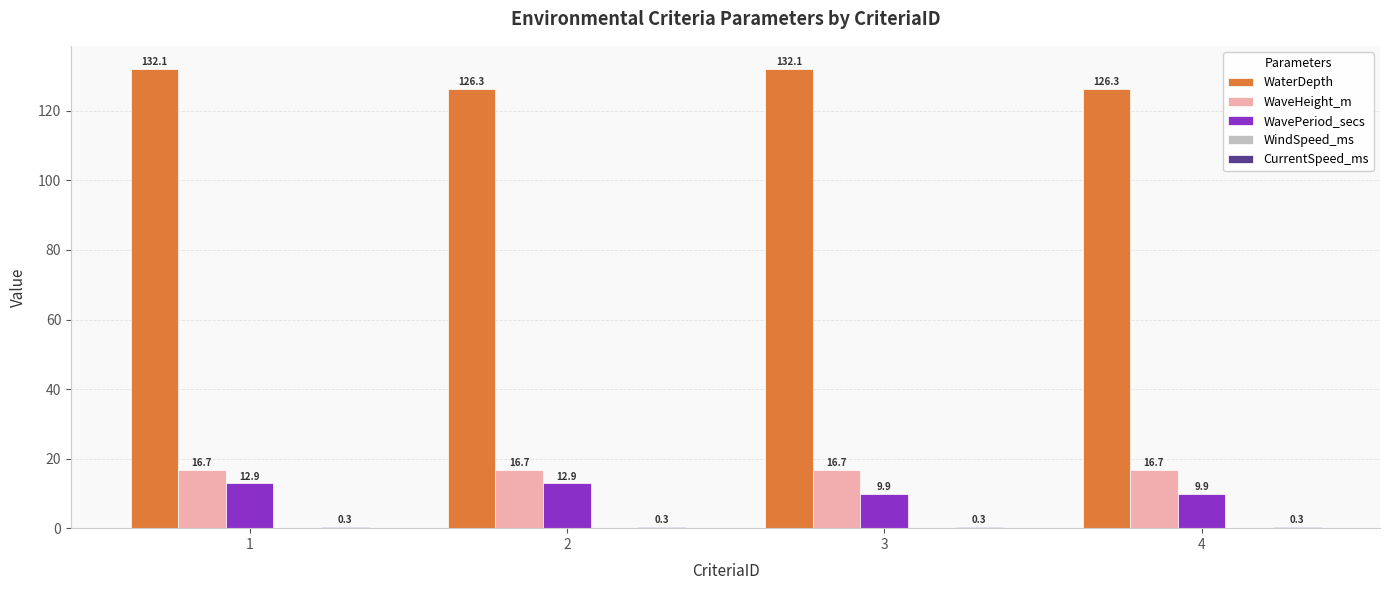

What is the maximum value shown in the chart?

132.1